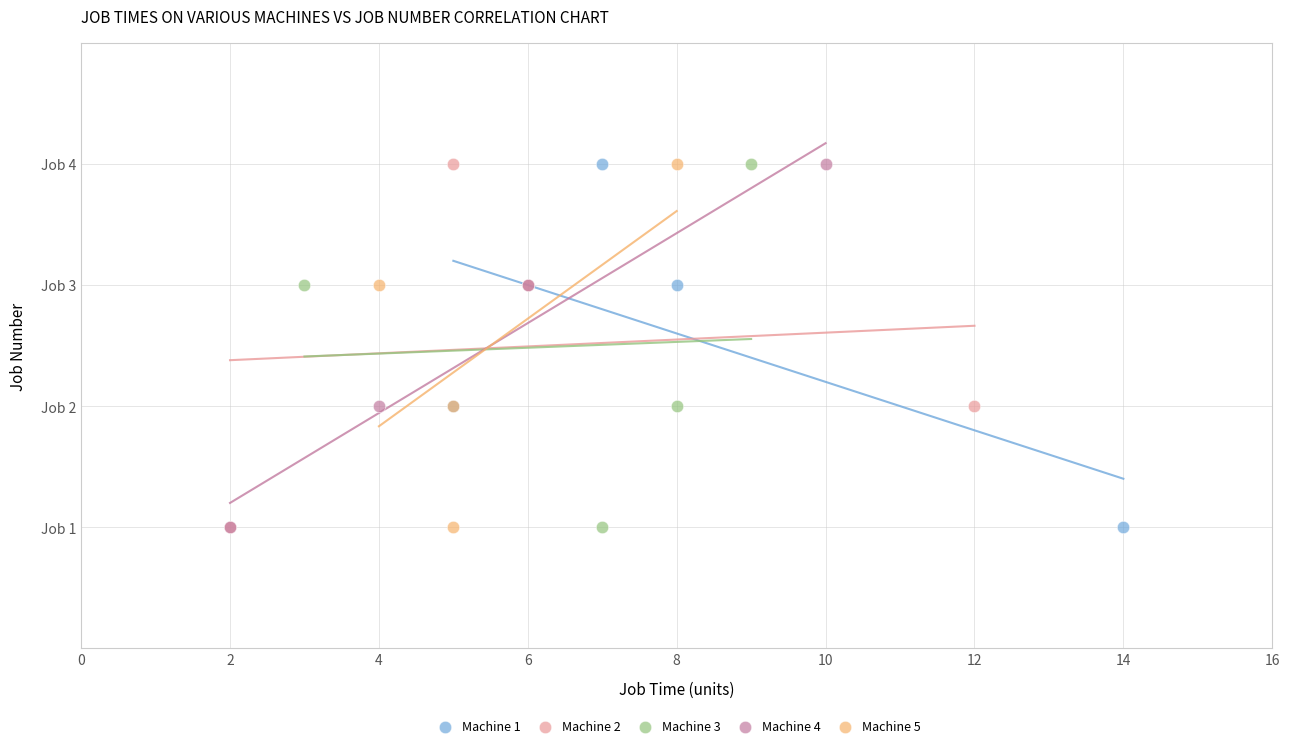

What are all the series names shown in the legend?

Machine 1, Machine 2, Machine 3, Machine 4, Machine 5